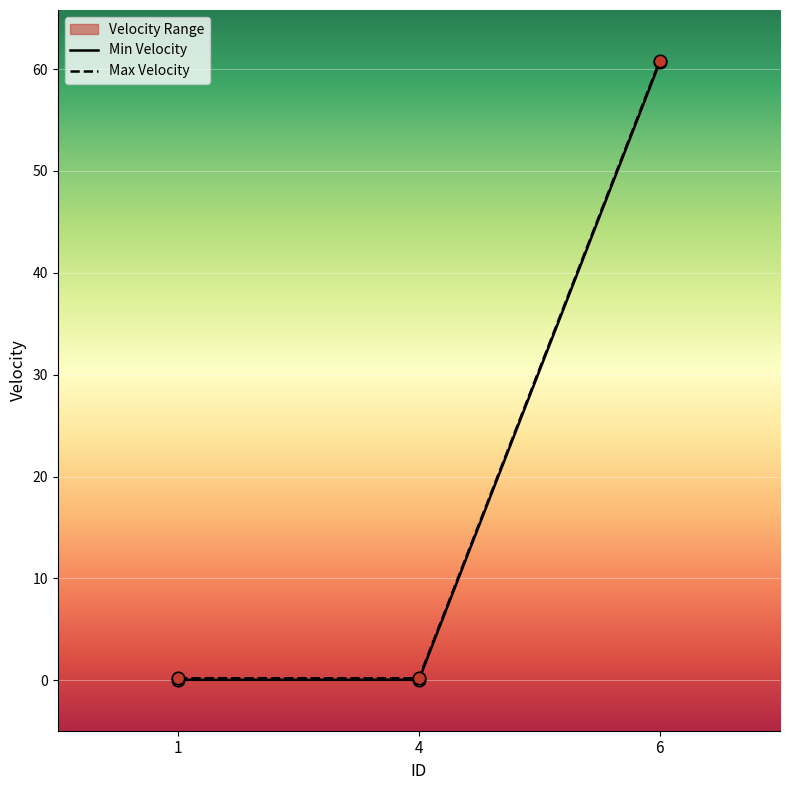

Is the value of Max Velocity at 4 greater than the value of Min Velocity at 4?

Yes